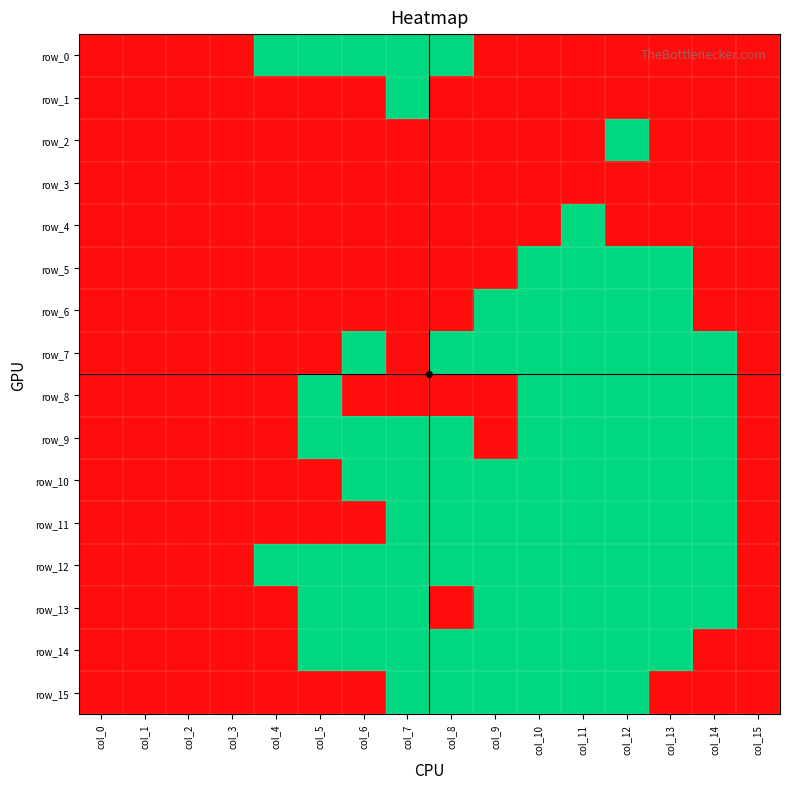

Between col_14 and col_12, which is larger?

col_14